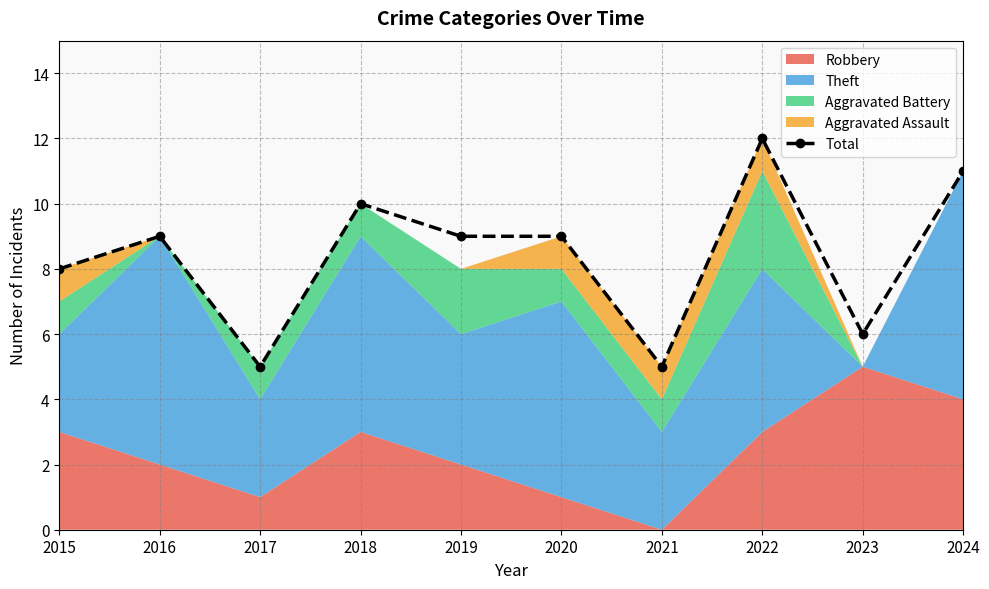

The value at 2019 is 4. True or false?

False